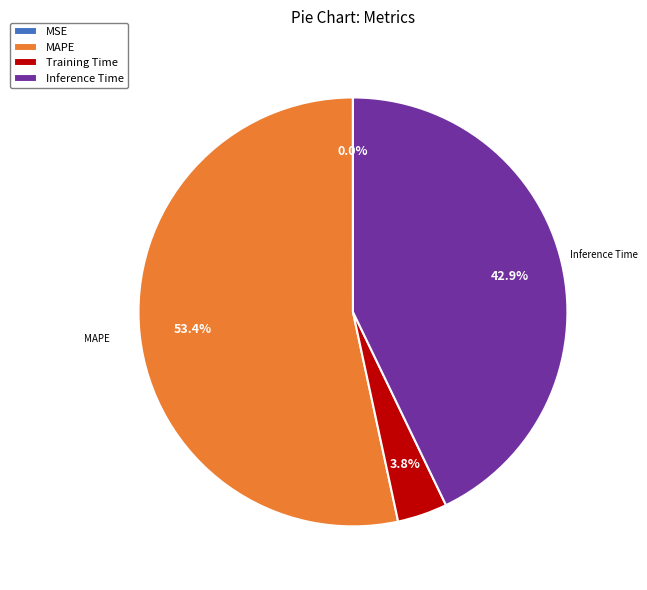

Combined, do Inference Time and Training Time account for over 50%?

No